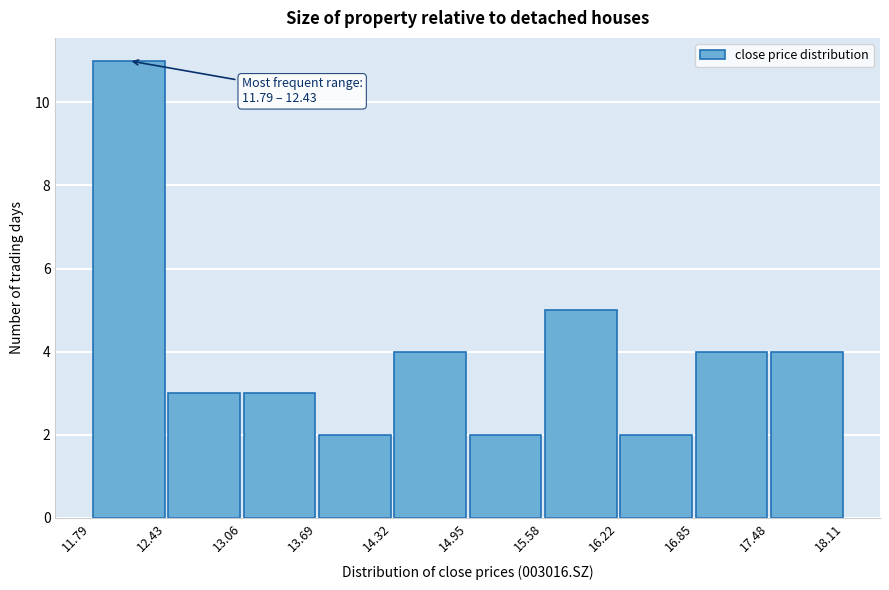

Which range on the x-axis has the tallest bar?

11.79 to 12.43